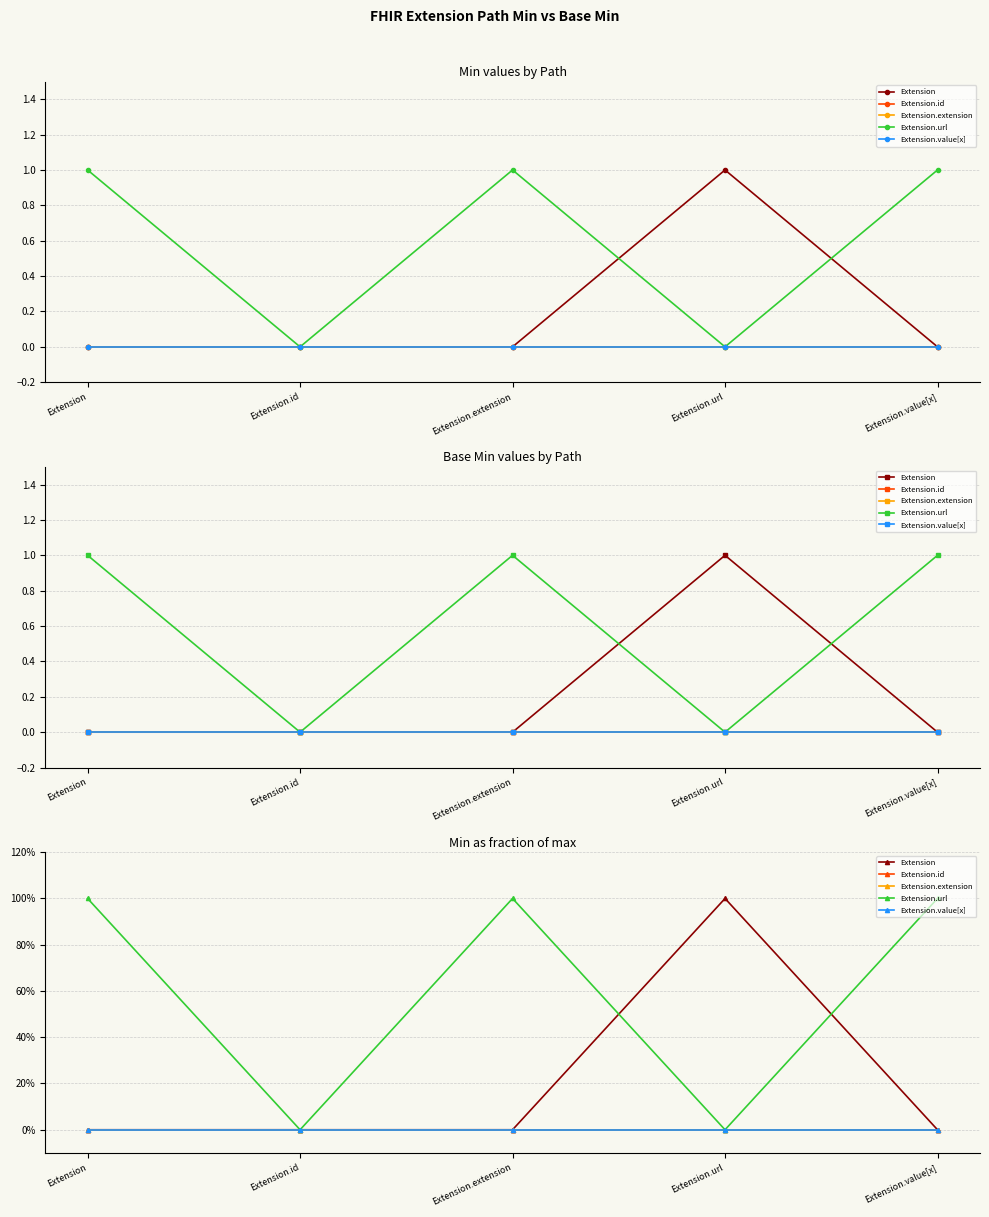

Reading left to right, list all the values displayed in this chart.

Extension: 0	0	0	1	0
Extension.id: 0	0	0	0	0
Extension.extension: 0	0	0	0	0
Extension.url: 1	0	1	0	1
Extension.value[x]: 0	0	0	0	0